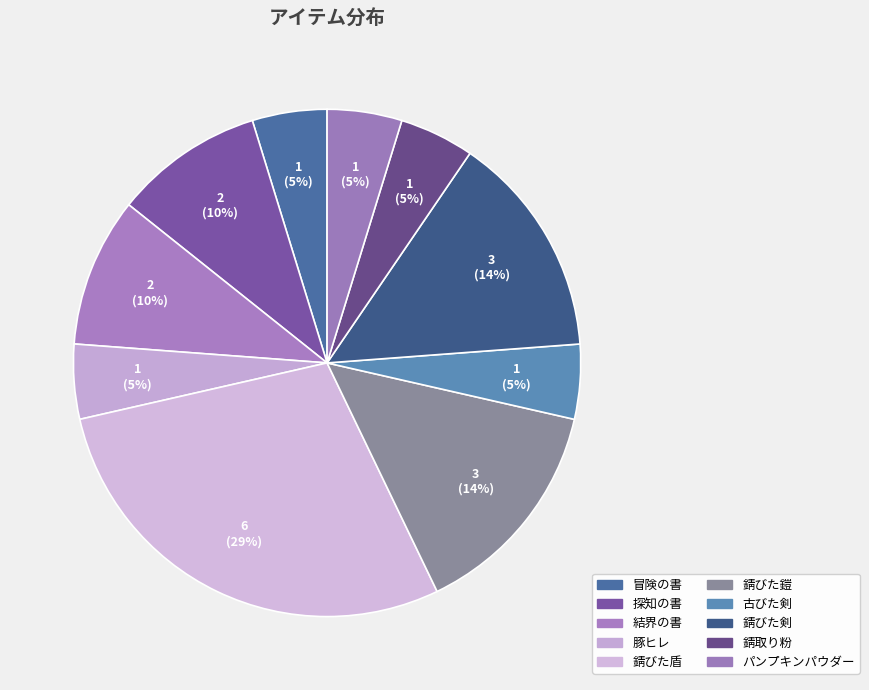

To the nearest percent, what is the difference between the 錆びた剣 and 結界の書 slice percentages?

5%